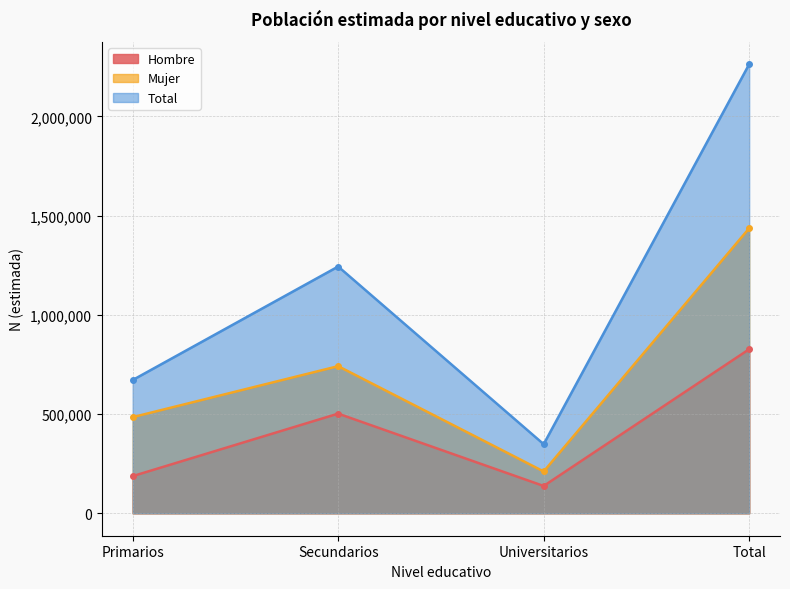

Rank the series by their average value, from lowest to highest.

Hombre, Mujer, Total